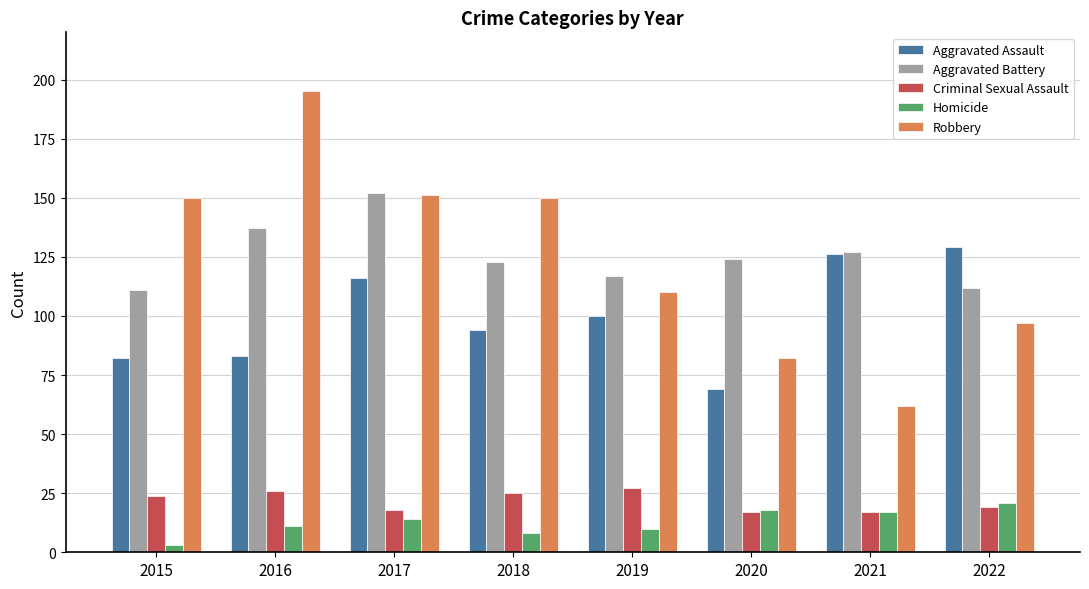

Which category has the lowest value in the Homicide series?

2015